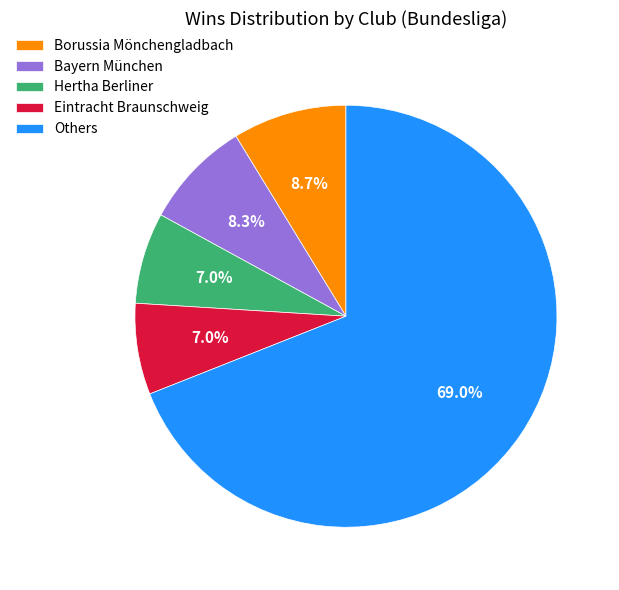

Approximately how many times larger is the value at Bayern München compared to Borussia Mönchengladbach?

1.0